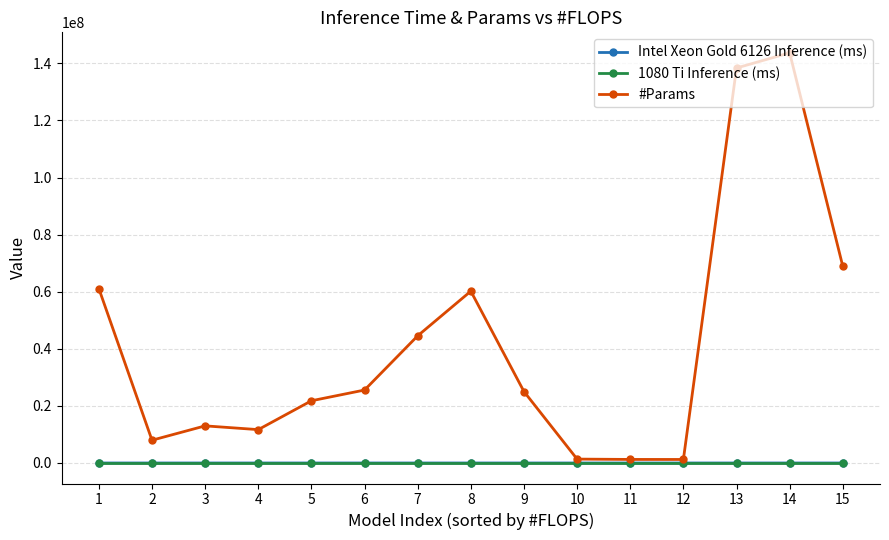

What are all the series names shown in the legend?

Intel Xeon Gold 6126 Inference (ms), 1080 Ti Inference (ms), #Params